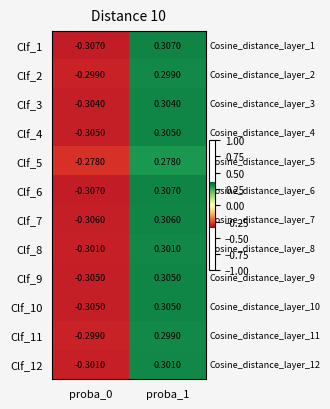

Is the value of Clf_12 at proba_0 greater than the value of Clf_1 at proba_0?

Yes